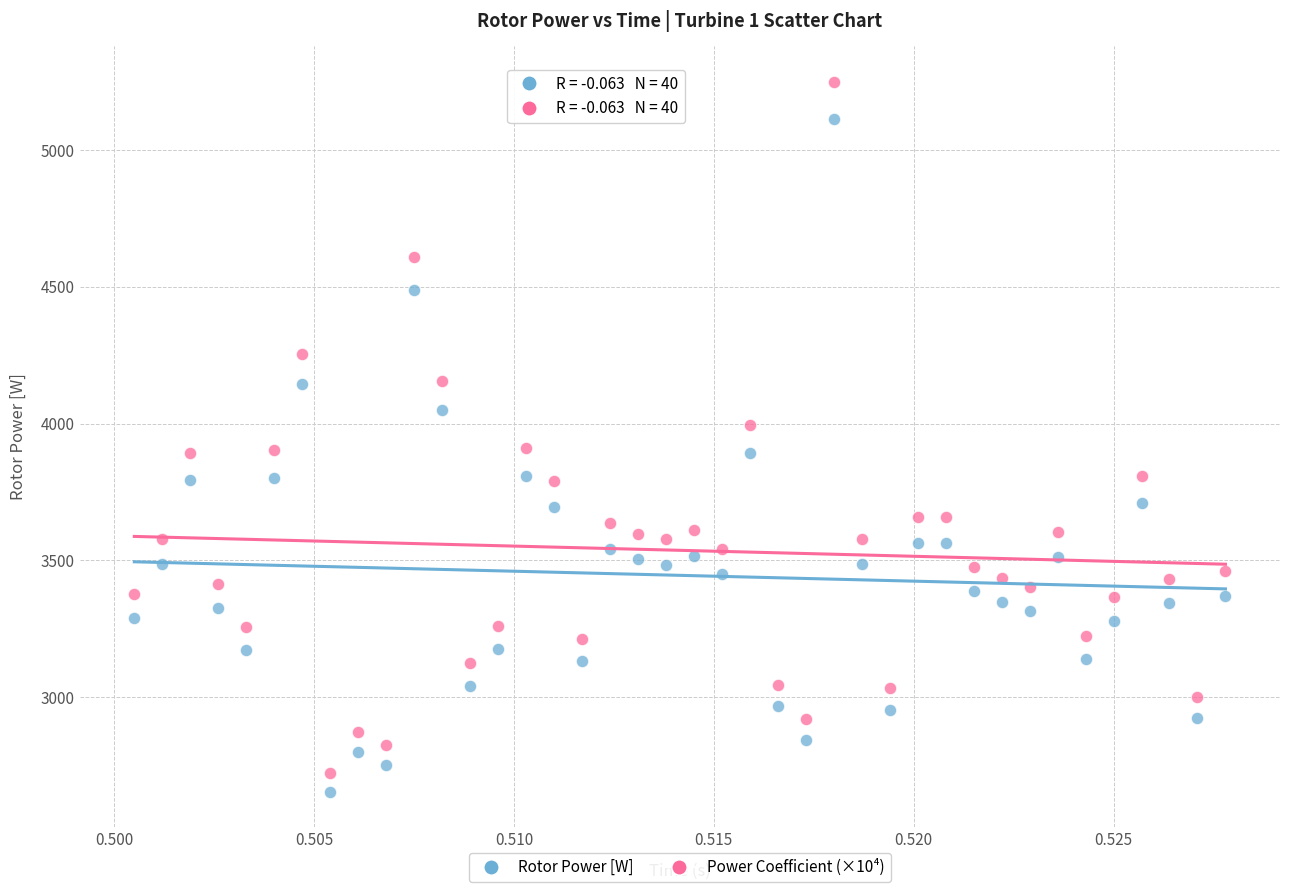

Which series has the widest spread of Y values?

Power Coefficient (×10⁴)